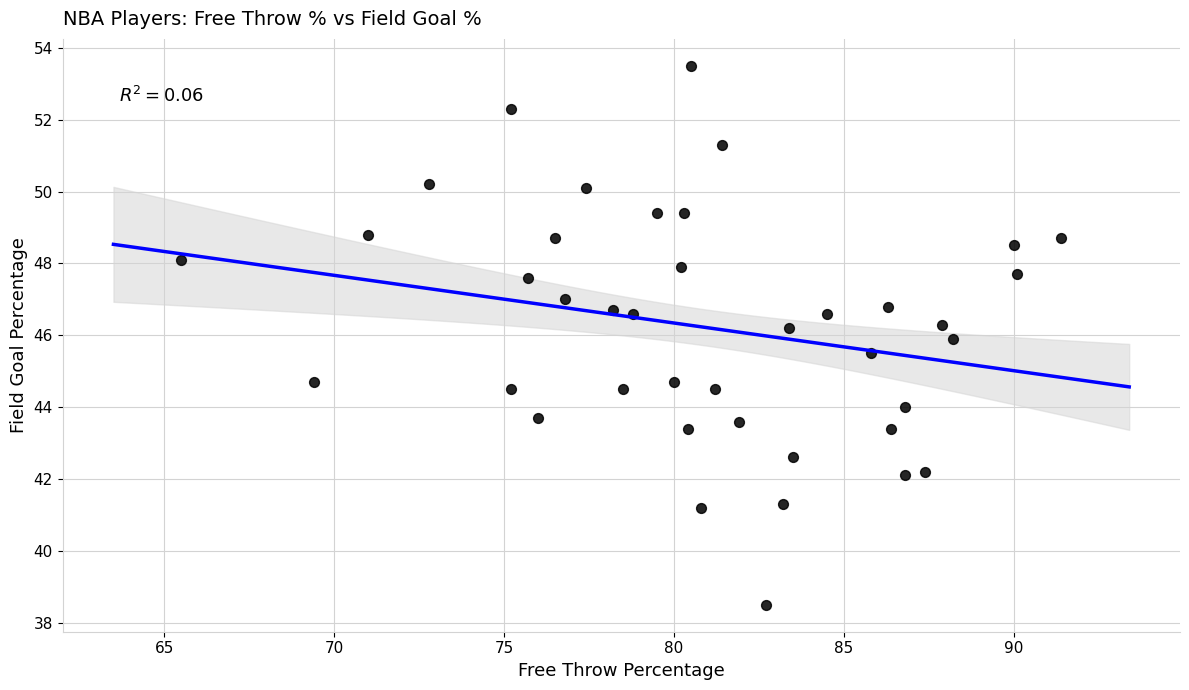

What is the range of Y values (max minus min)?

15.0